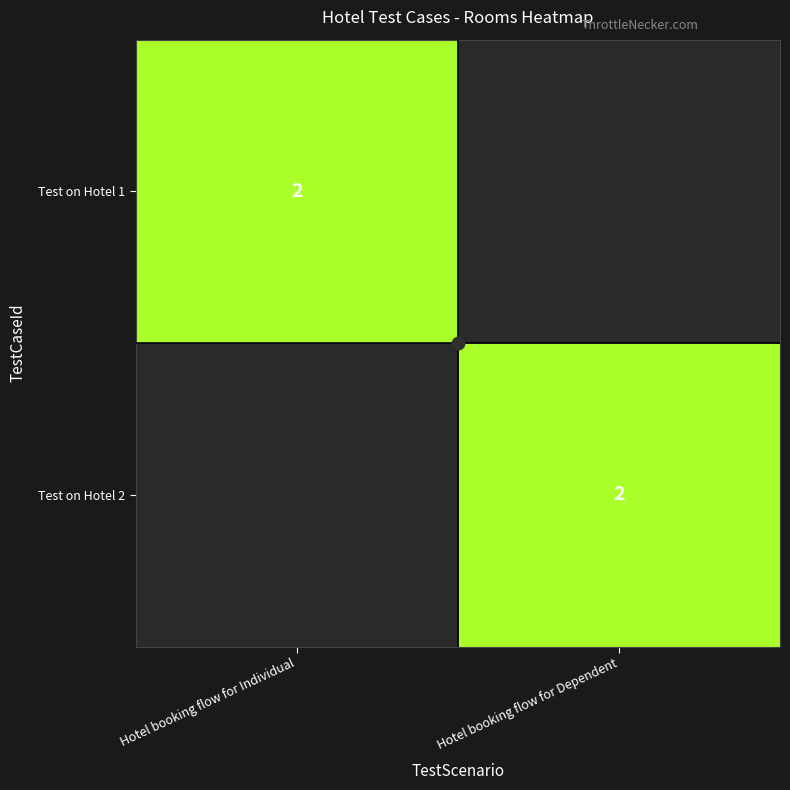

Is it true that Test on Hotel 1 equals 2 at Hotel booking flow for Individual?

True